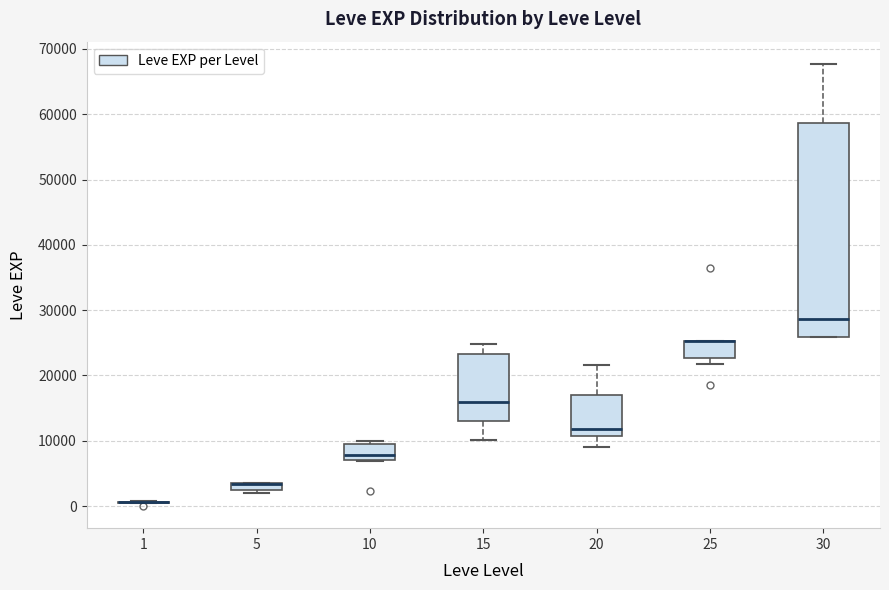

Where is the lower edge of the box at x = 30 on the y-axis? The values are not printed on the chart, so give them approximately, as read against the axis.

26000